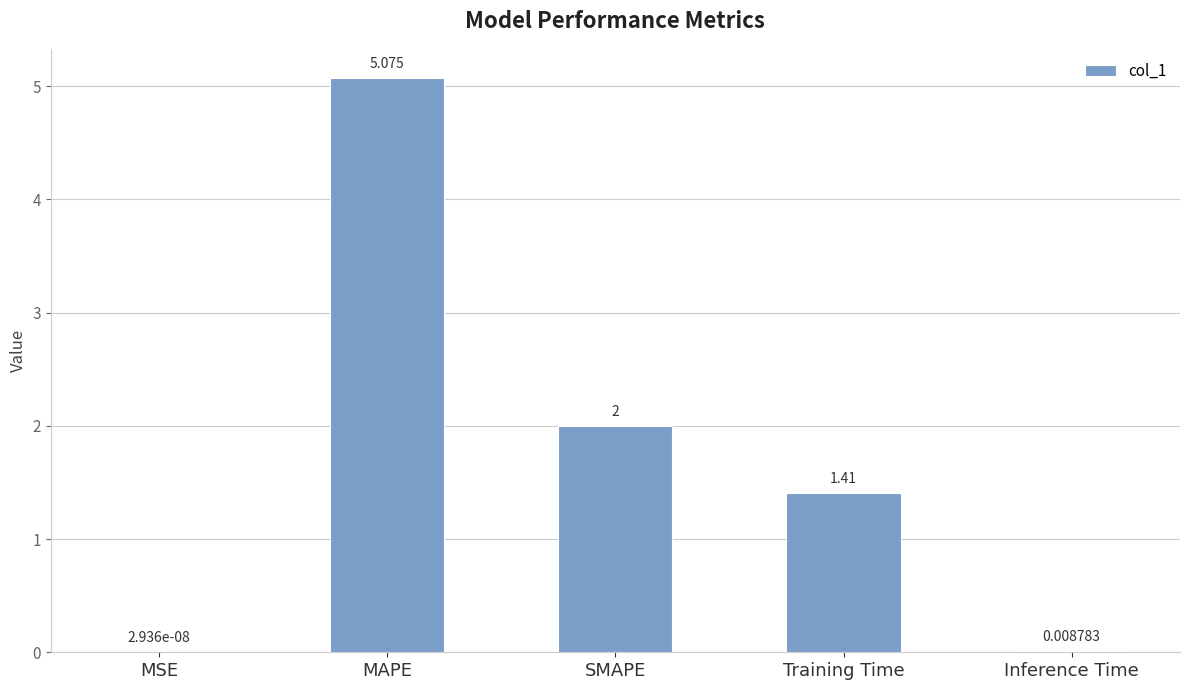

How many data points does each series have?

5